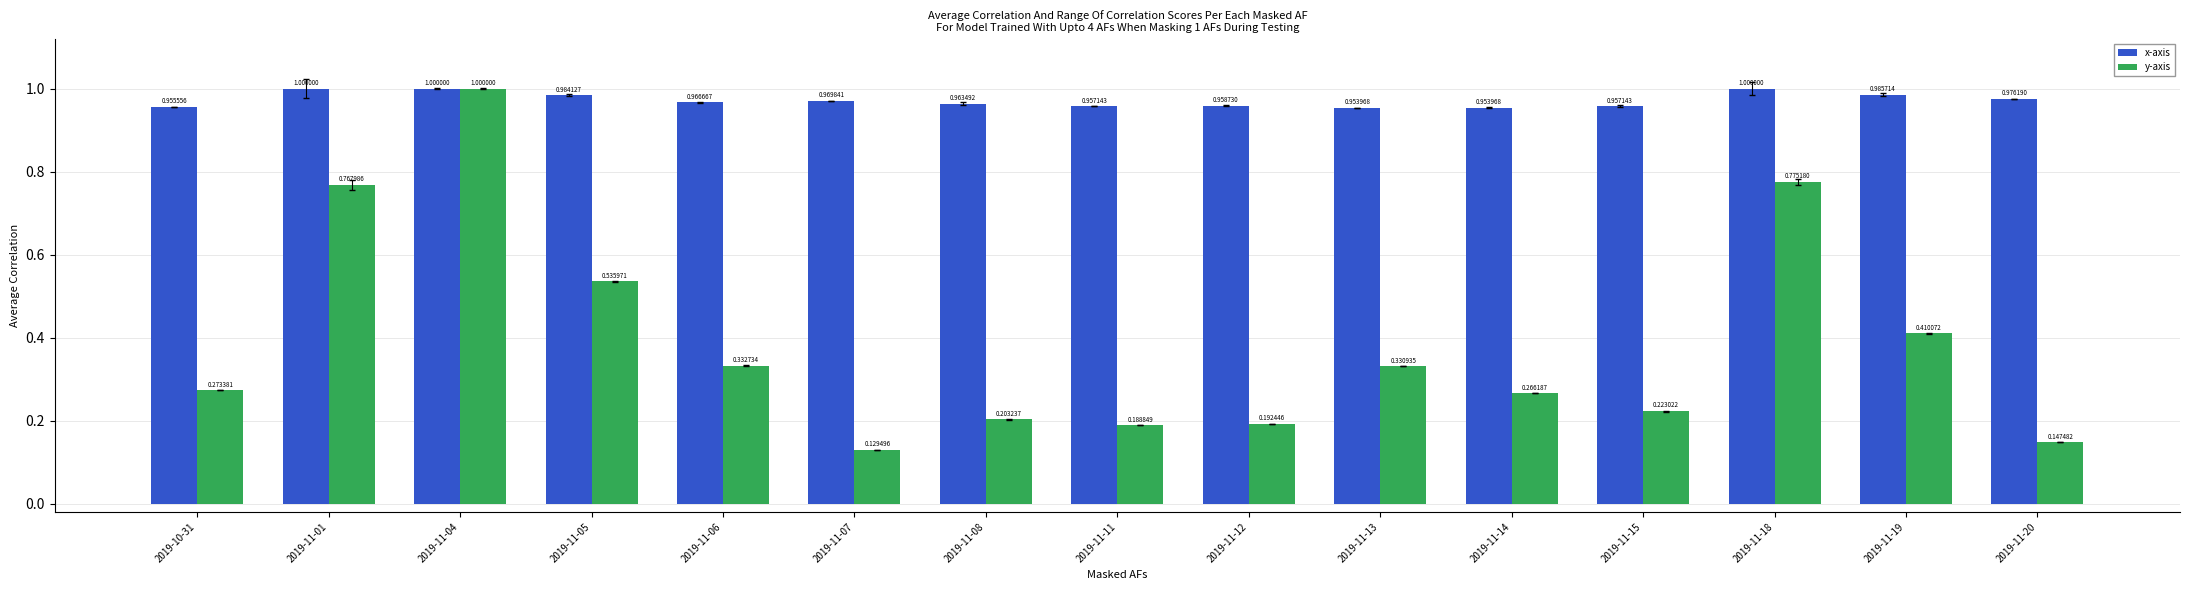

At which category is the sum across all series the highest?

2019-11-04